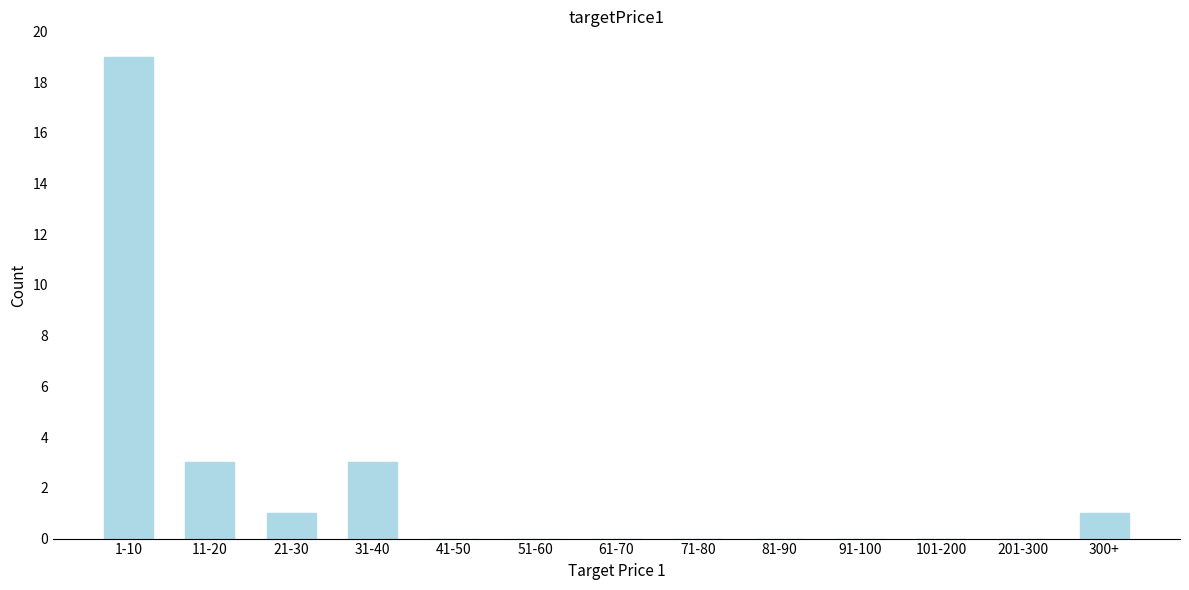

Reading left to right, what are all the values shown in this chart?

1-10=19	11-20=3	21-30=1	31-40=3	41-50=0	51-60=0	61-70=0	71-80=0	81-90=0	91-100=0	101-200=0	201-300=0	300+=1